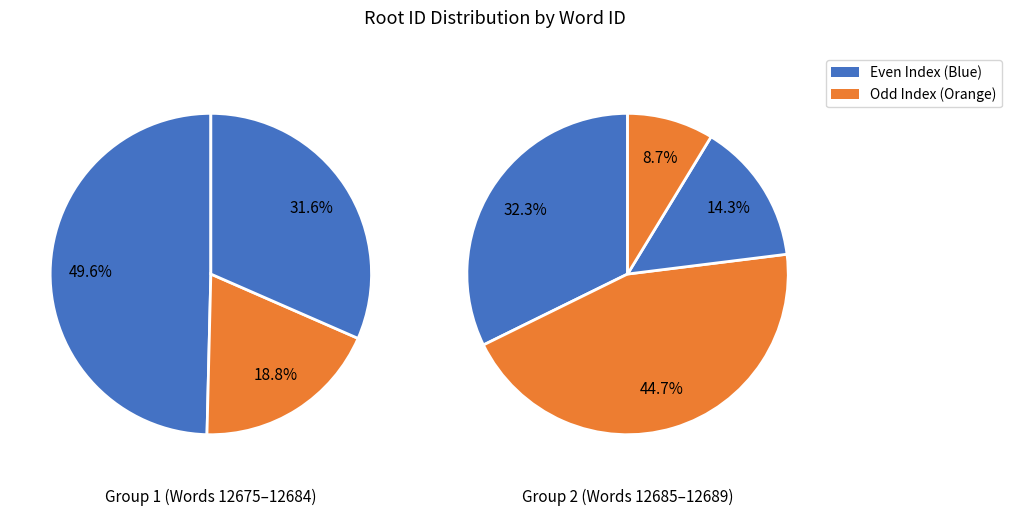

To the nearest percent, what portion does 12686 represent?

23%